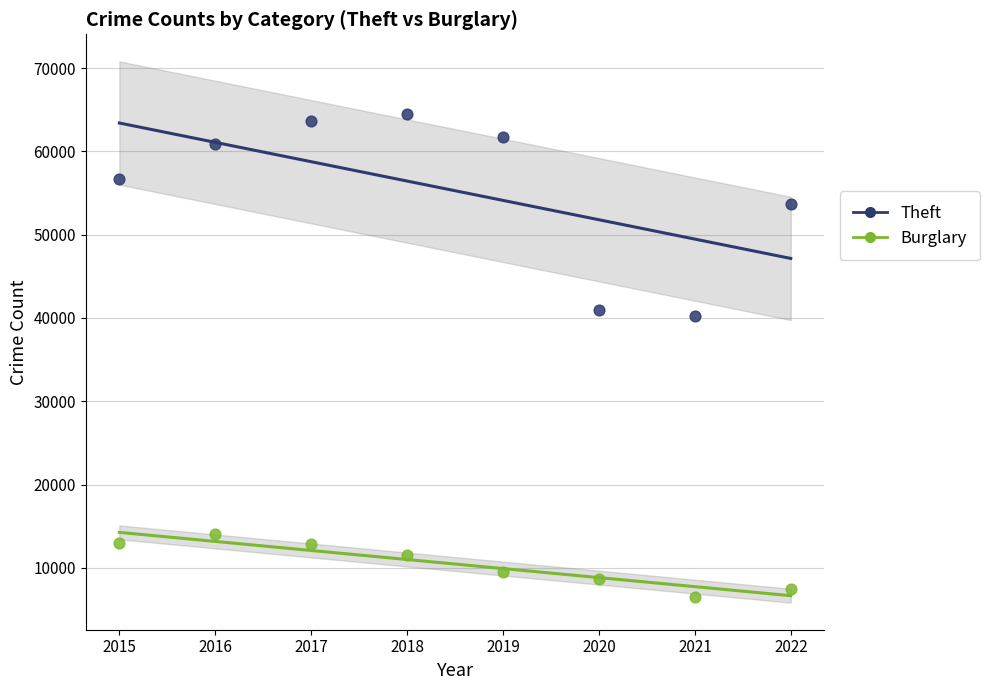

Which series reaches the maximum Y coordinate?

Theft